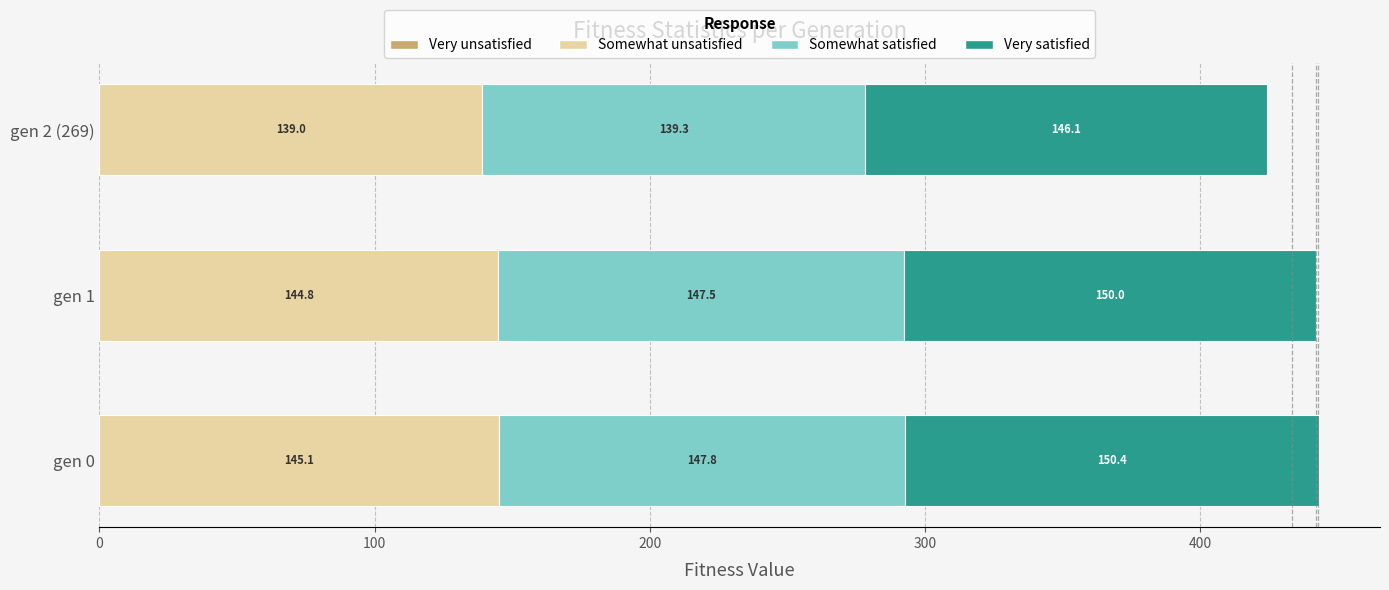

At which category is the sum across all series the highest?

gen 0